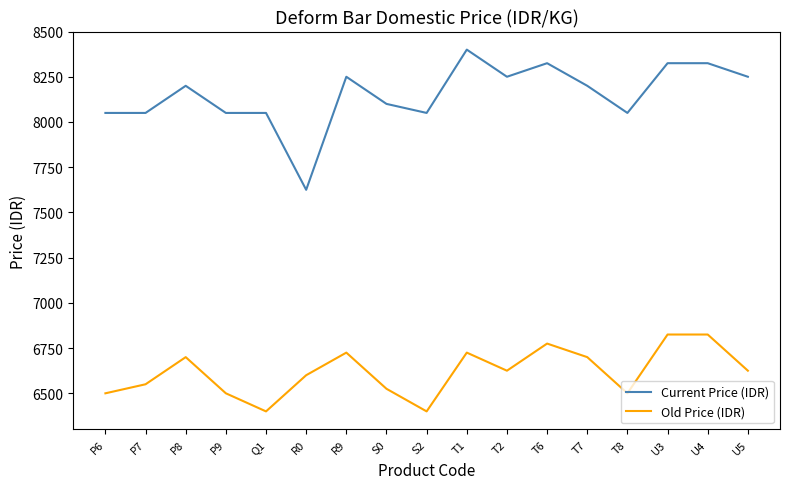

Which series changed the most between R9 and T2?

Old Price (IDR)